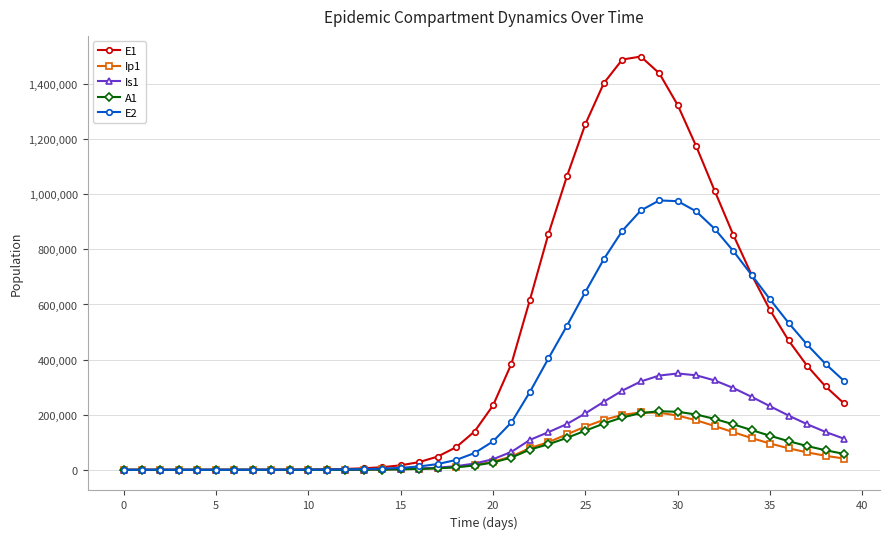

True or false: A1 has more than 0 interior local peaks.

True